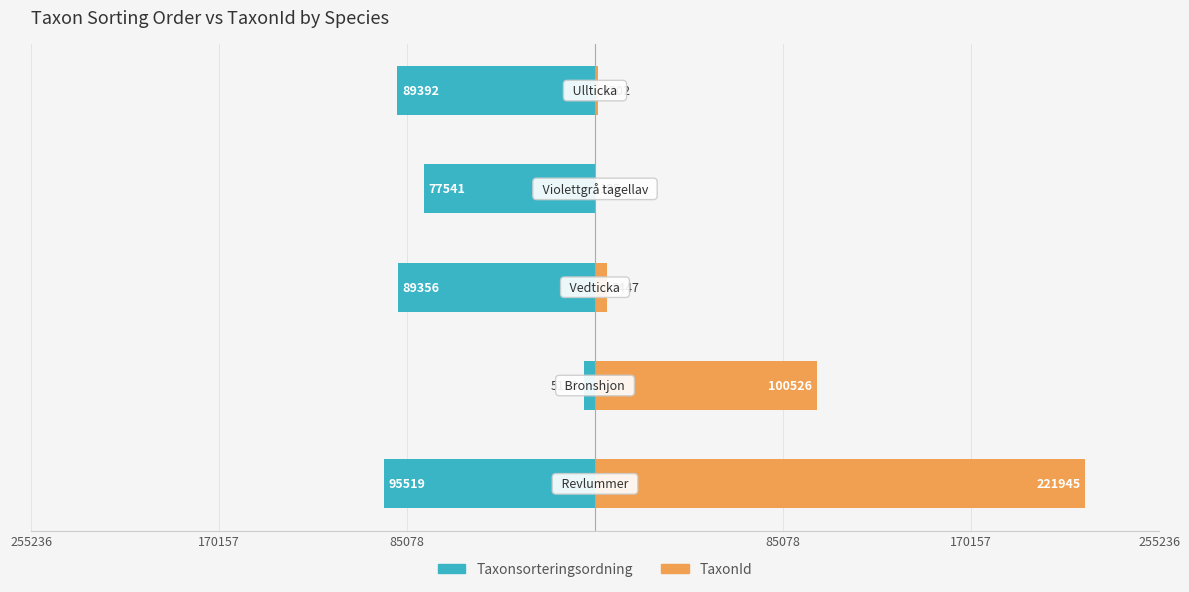

At how many categories does at least one series exceed 90035?

2